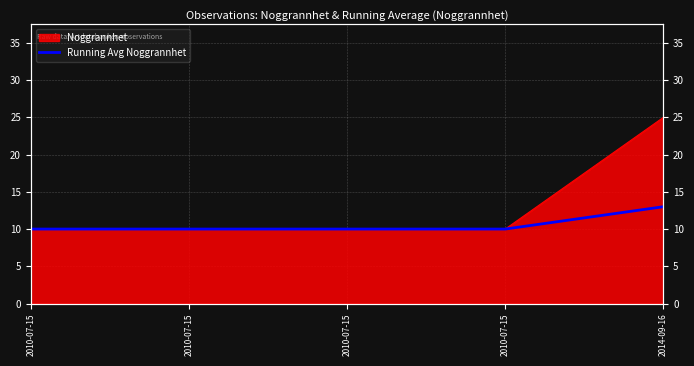

How many lines are shown in the chart?

1